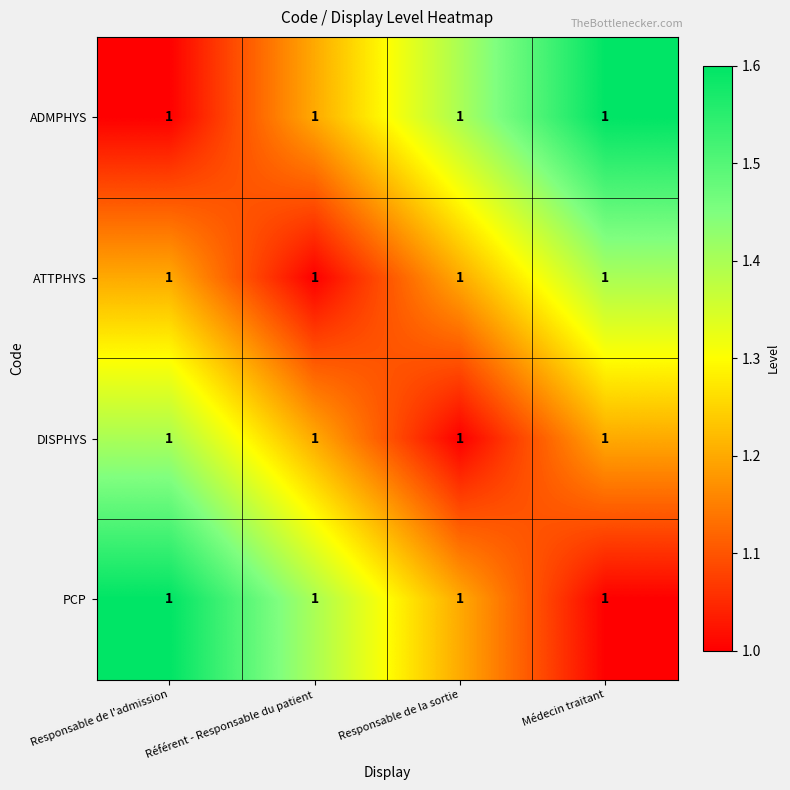

At Responsable de la sortie, list the series in order from smallest to largest.

DISPHYS, ATTPHYS, PCP, ADMPHYS